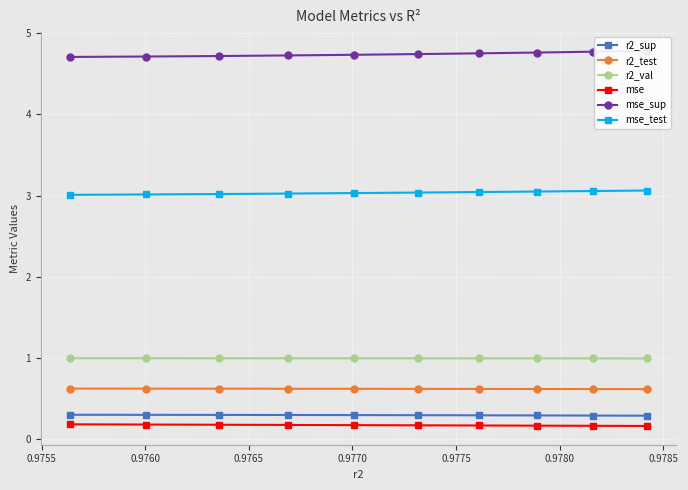

Reading left to right, list all the values displayed in this chart.

r2_sup: 0.3	0.3	0.3	0.3	0.3	0.3	0.3	0.3	0.3	0.3
r2_test: 0.6	0.6	0.6	0.6	0.6	0.6	0.6	0.6	0.6	0.6
r2_val: 1.0	1.0	1.0	1.0	1.0	1.0	1.0	1.0	1.0	1.0
mse: 0.2	0.2	0.2	0.2	0.2	0.2	0.2	0.2	0.2	0.2
mse_sup: 4.7	4.7	4.7	4.7	4.7	4.7	4.8	4.8	4.8	4.8
mse_test: 3.0	3.0	3.0	3.0	3.0	3.0	3.0	3.0	3.1	3.1